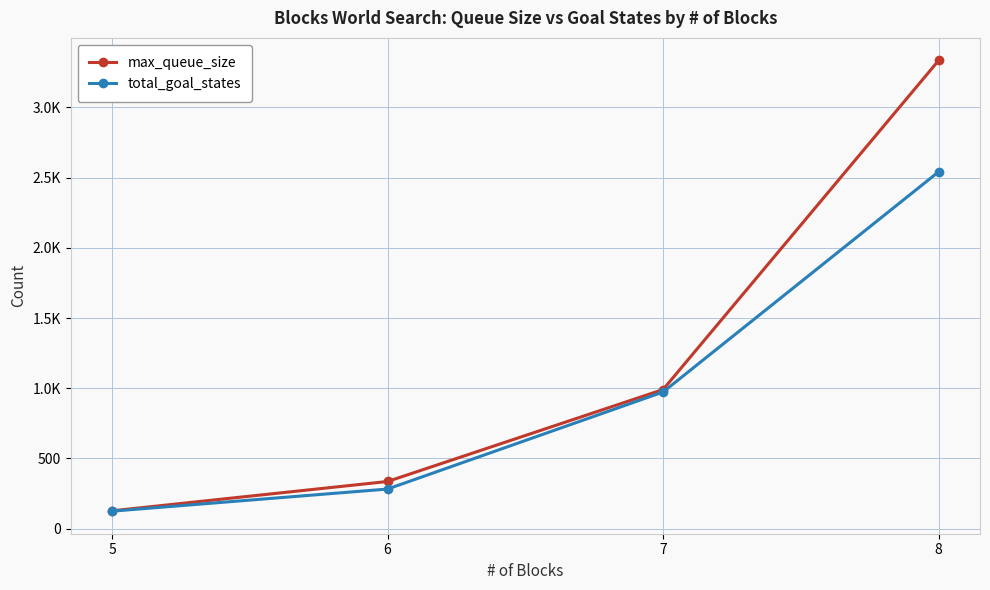

Does the chart have visible grid lines?

Yes